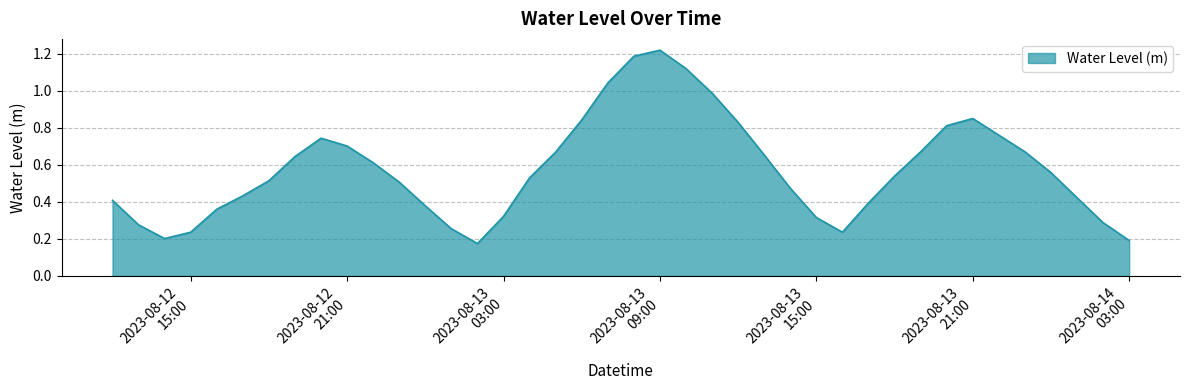

Does the chart have visible grid lines?

Yes